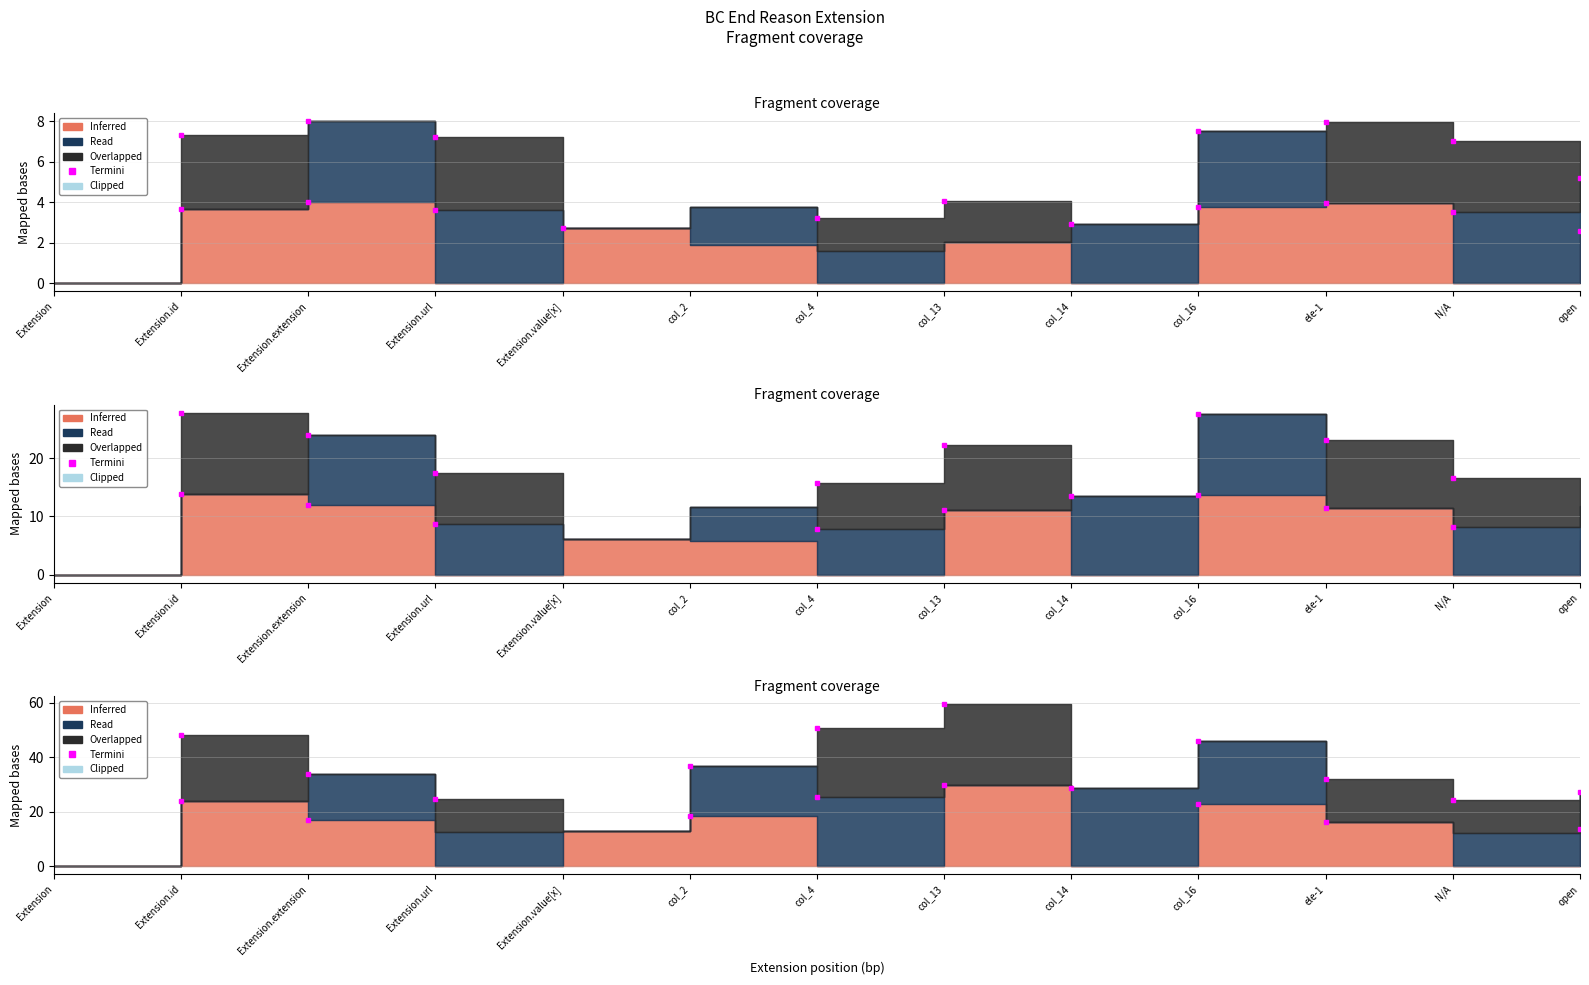

The value at Extension.id is 1.6. True or false?

False